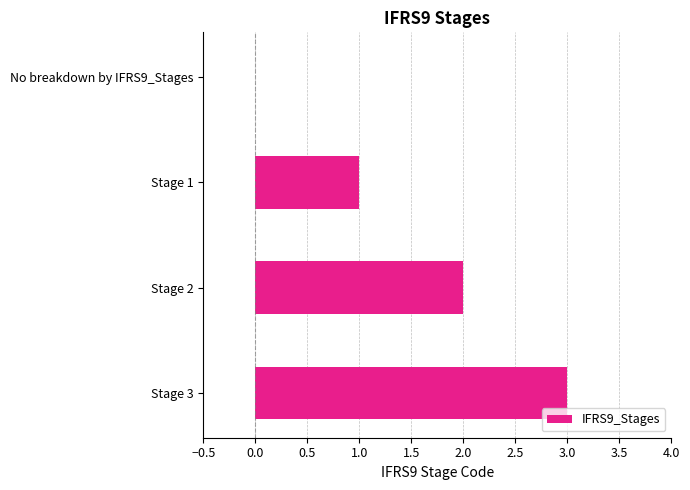

The value at Stage 3 is 3. True or false?

True